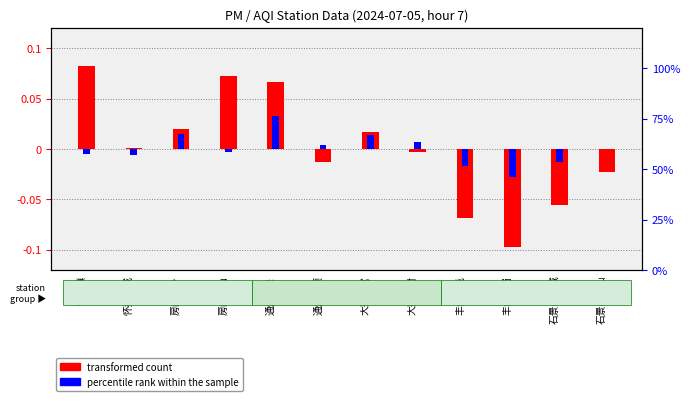

How many negative values does the transformed count series have?

6